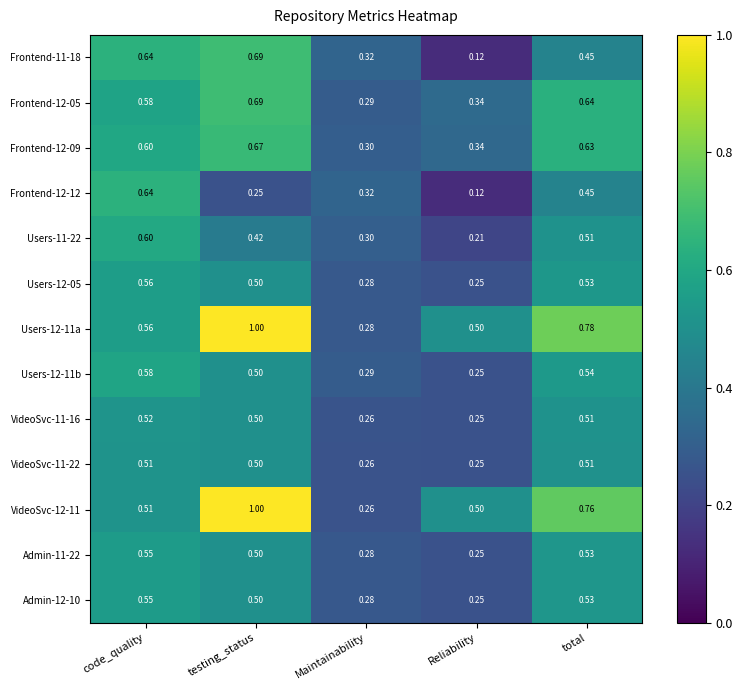

At which label is Frontend-11-18 closest to 0?

Reliability